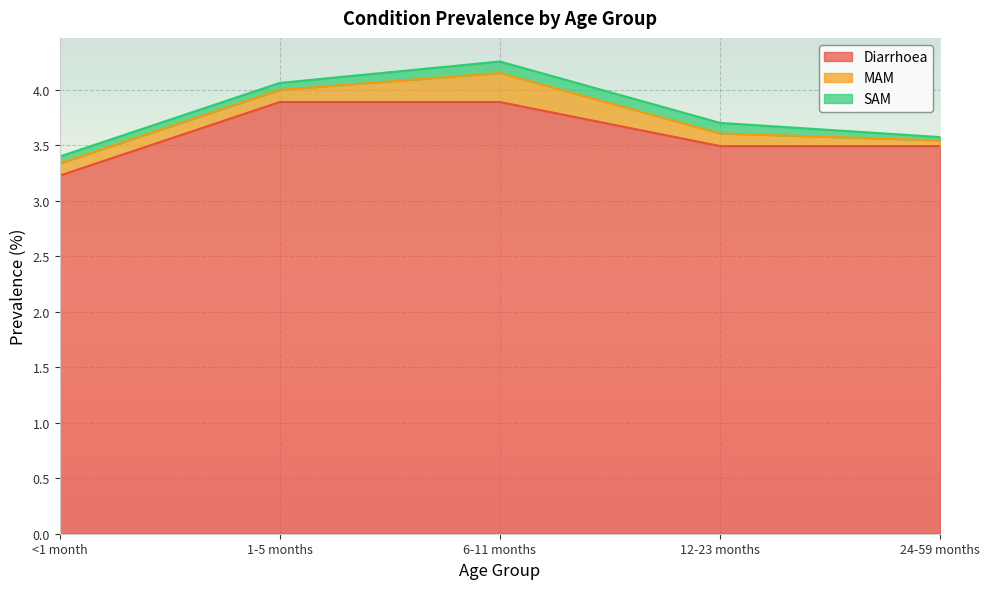

What are all the series names shown in the legend?

Diarrhoea, MAM, SAM